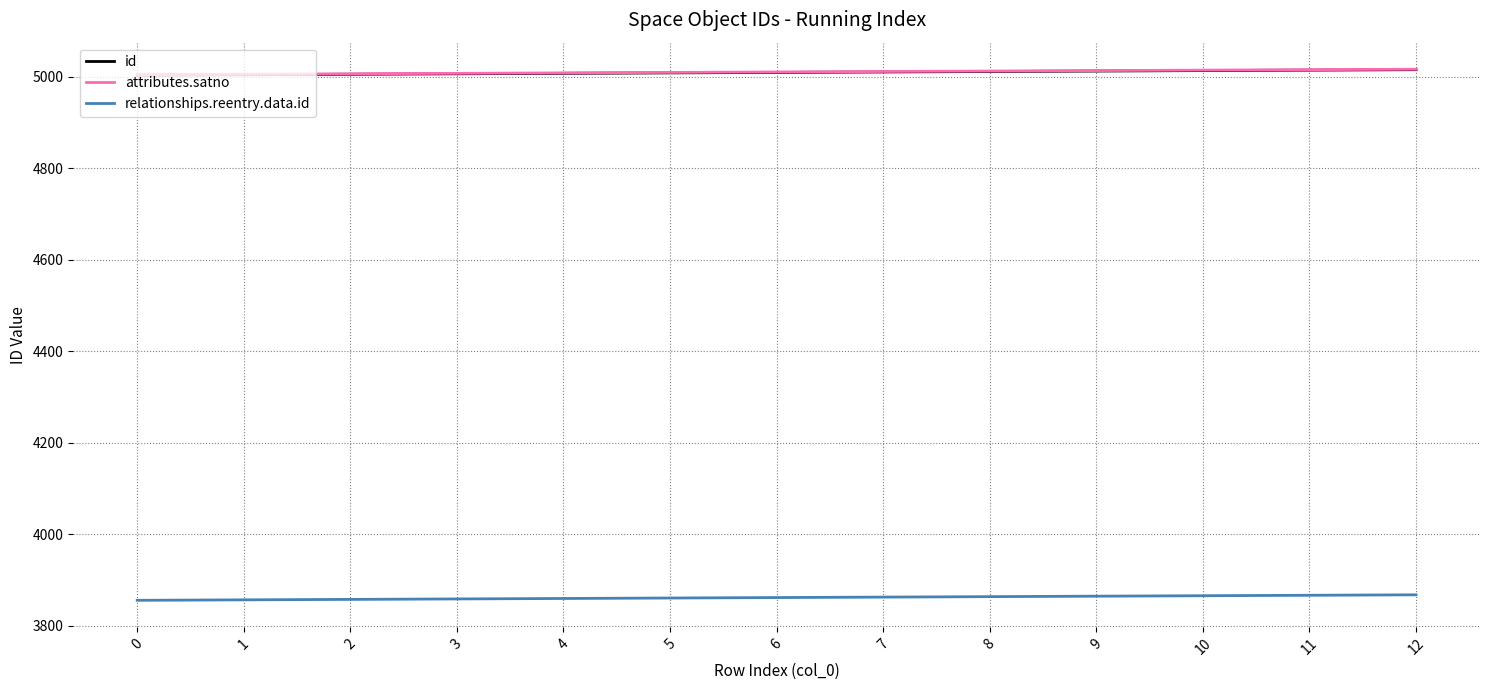

The relationships.reentry.data.id series shows 5769 at 4. True or false?

False